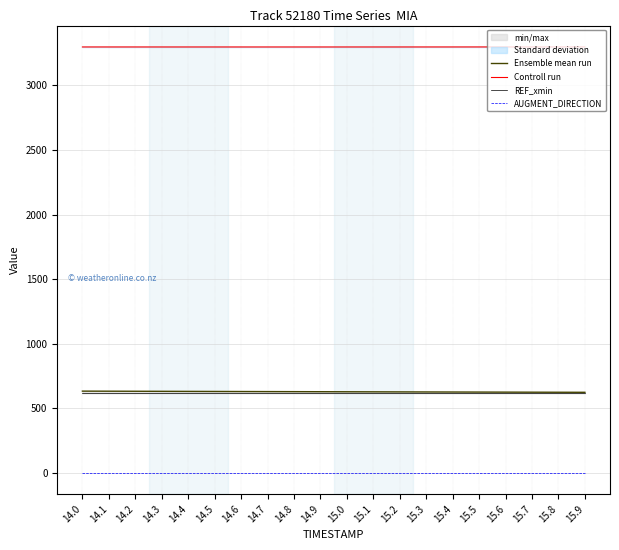

What is the sum of all Controll run values?

65955.1